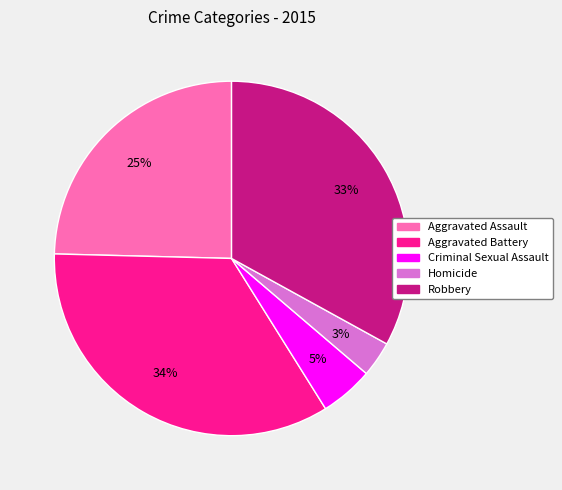

Count the number of slices in the pie.

5